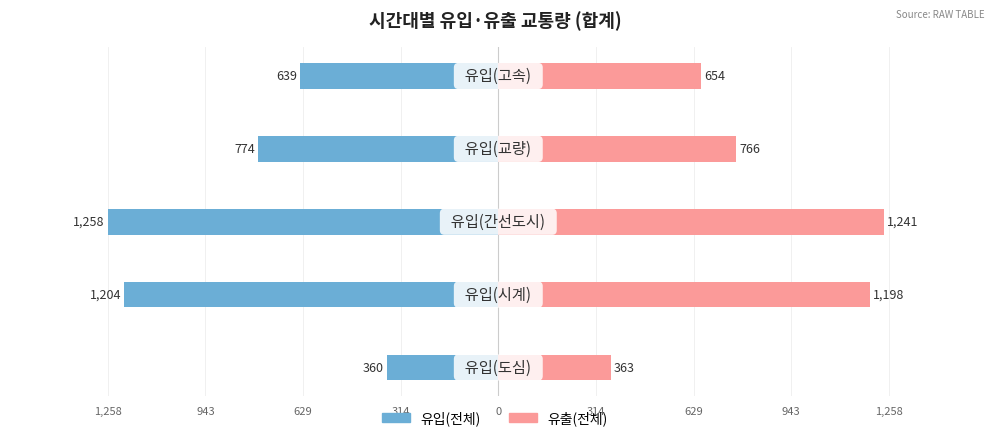

What is the difference between the maximum and minimum values in the 유출(전체) series?

878